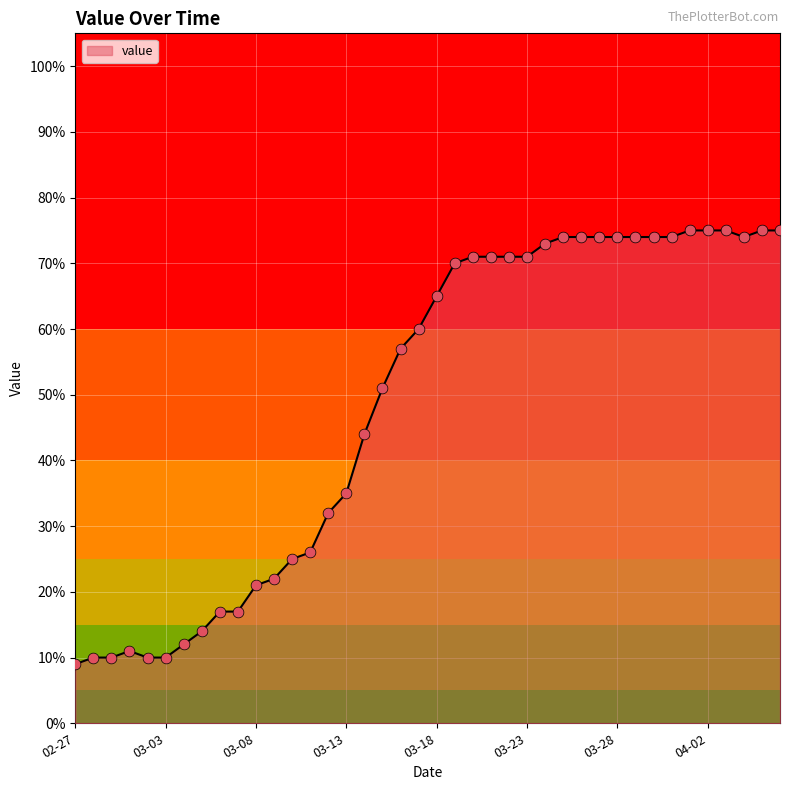

What is the difference between the maximum and minimum values?

66